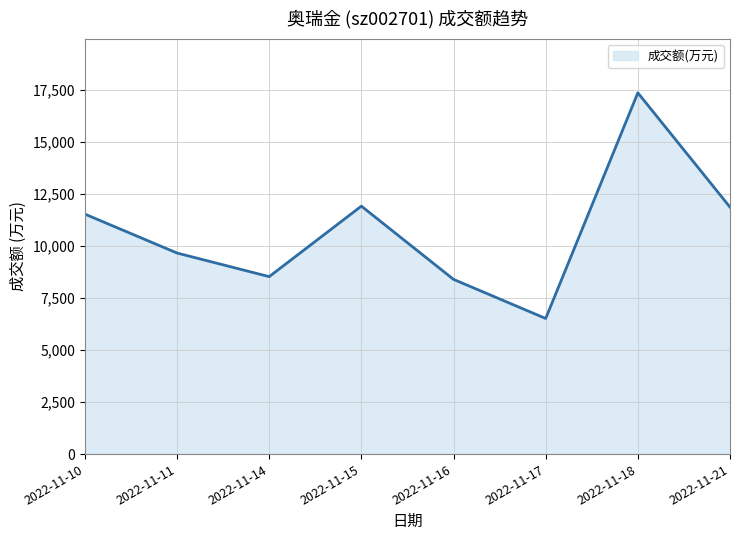

Reading left to right, list all the values displayed in this chart.

11537	9665	8531	11920	8399	6519	17368	11872